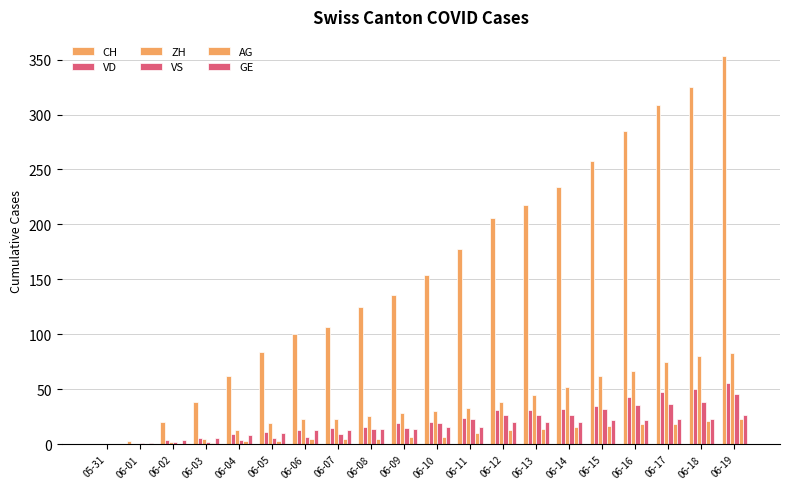

How many groups of bars are there?

20